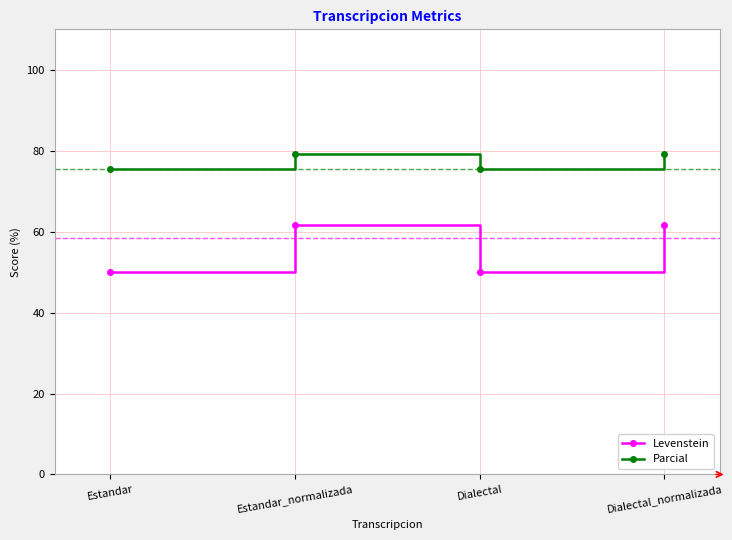

What is the highest value of the Levenstein series?

61.5